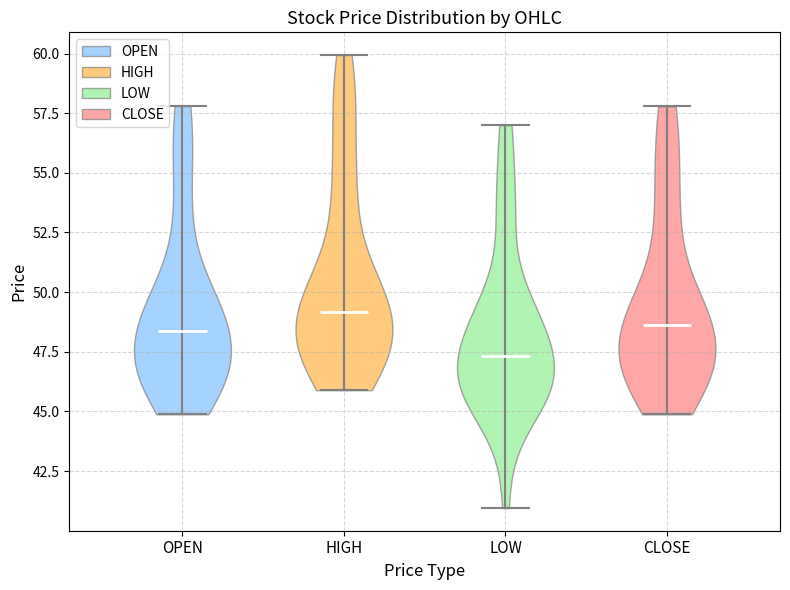

Which violin has the lowest median line?

LOW